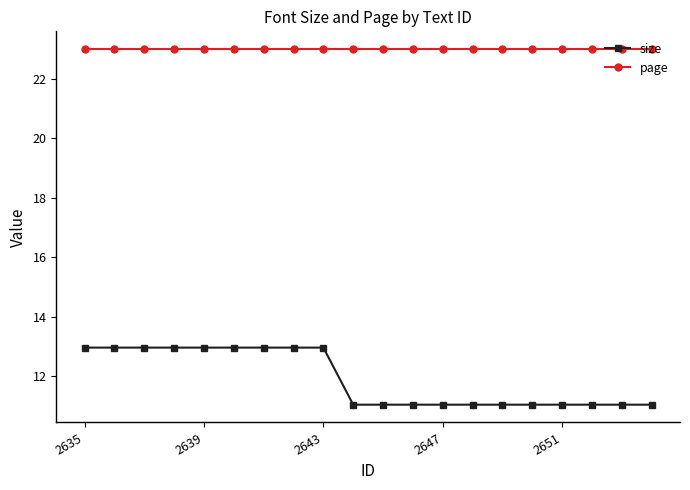

Which series has the largest total across all categories?

page